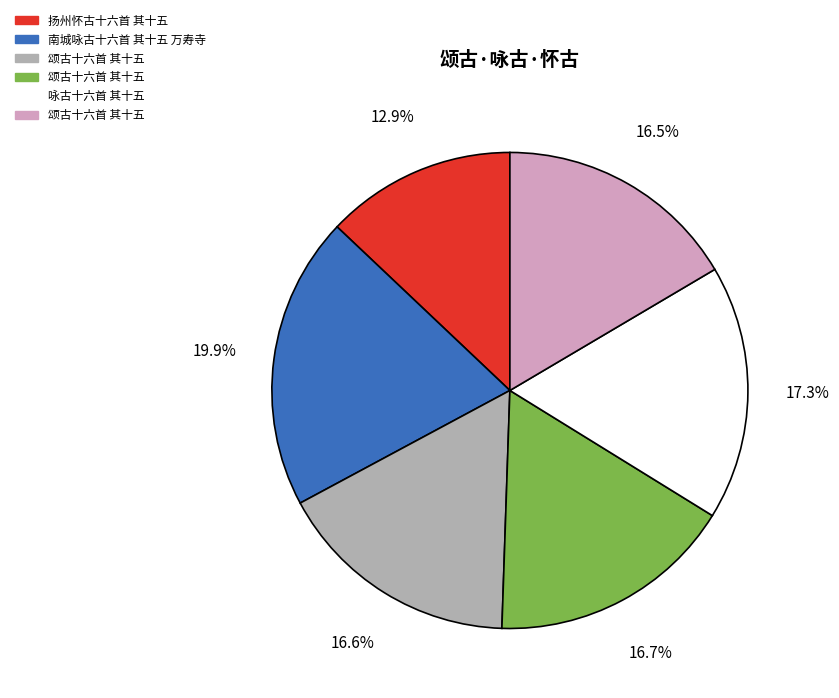

To the nearest percent, what is the average slice percentage?

17%